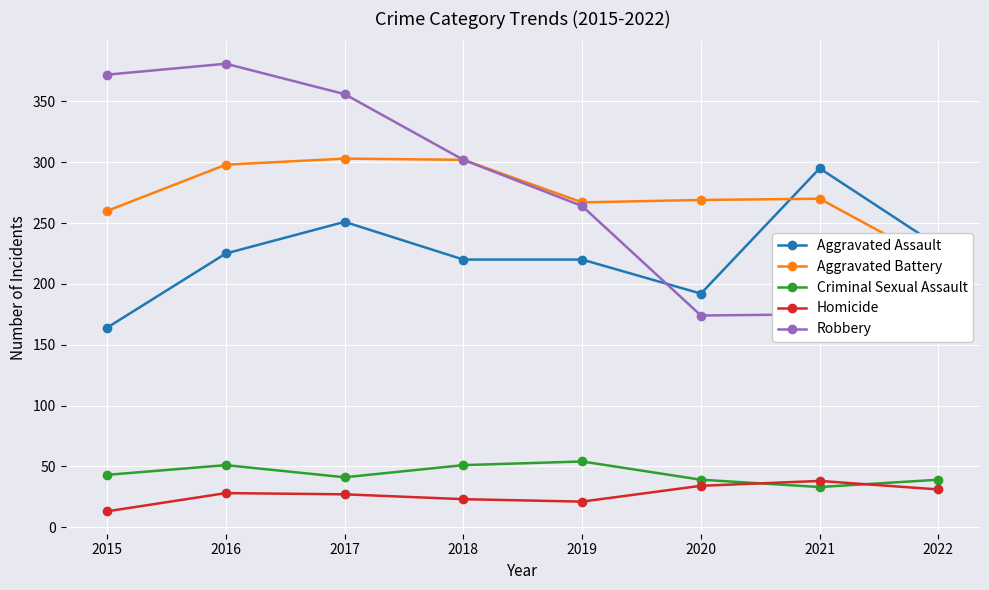

Is it true that Aggravated Assault equals 111 at 2018?

False